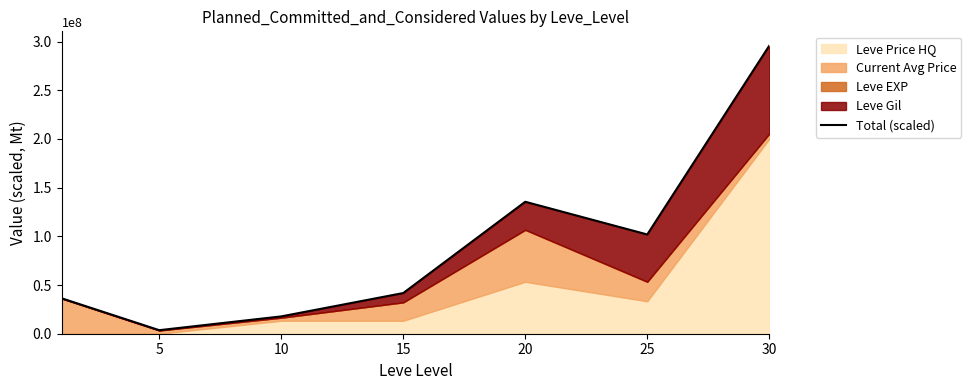

How many lines are shown in the chart?

1